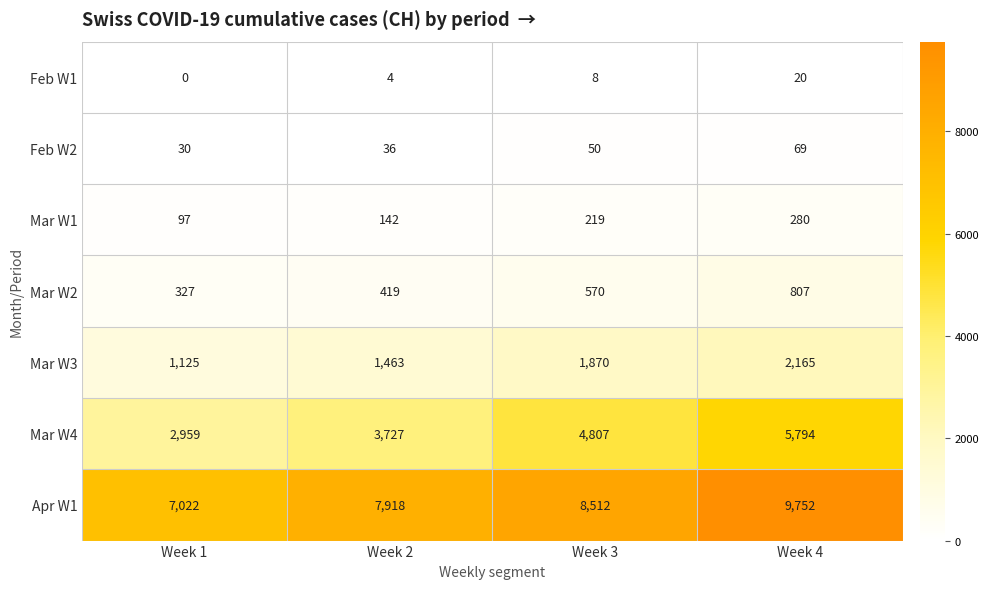

What is the highest value of the Mar W3 series?

2165